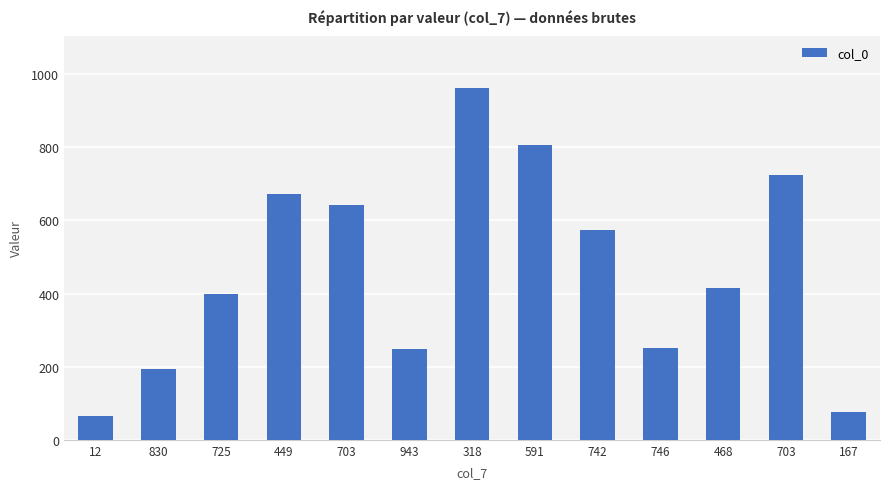

Between 318 and 468, which is larger?

318